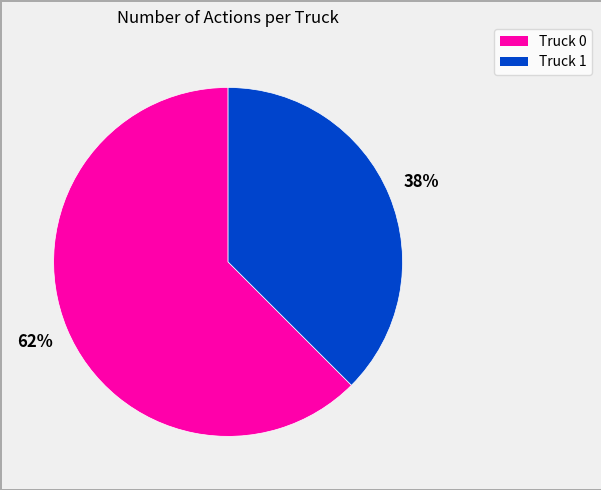

What is the smallest slice in the pie chart?

Truck 1